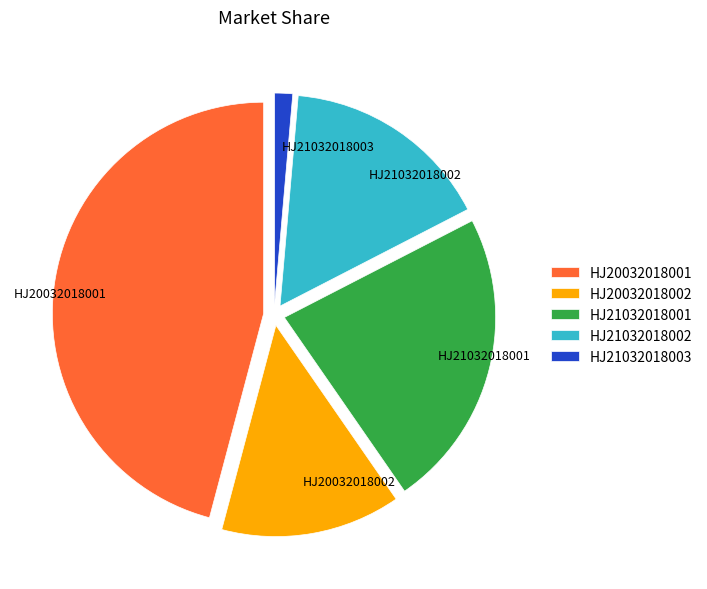

Is there a majority slice in this chart?

No